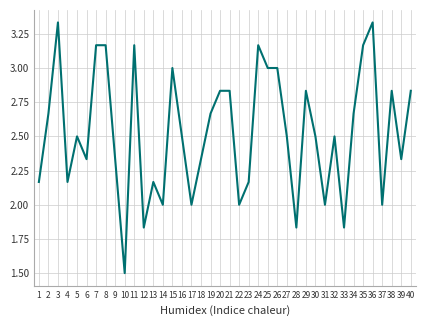

What is the change in value from 3 to 22?

-1.3